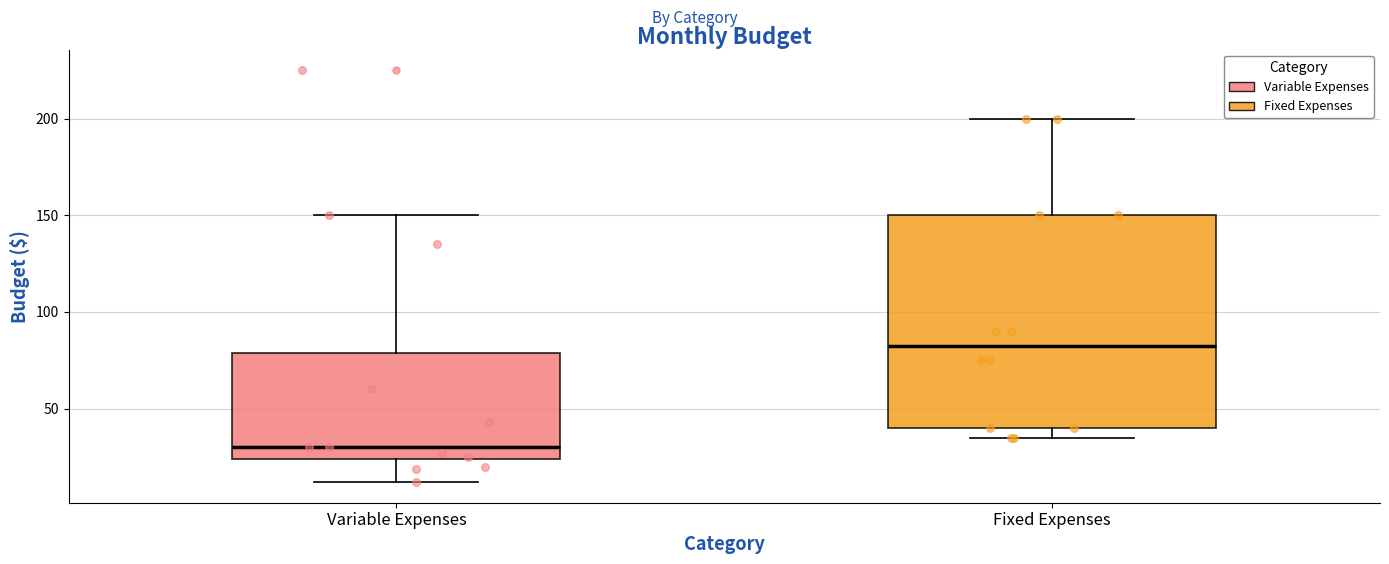

Where is the upper edge of the box for Fixed Expenses on the y-axis? The values are not printed on the chart, so give them approximately, as read against the axis.

150